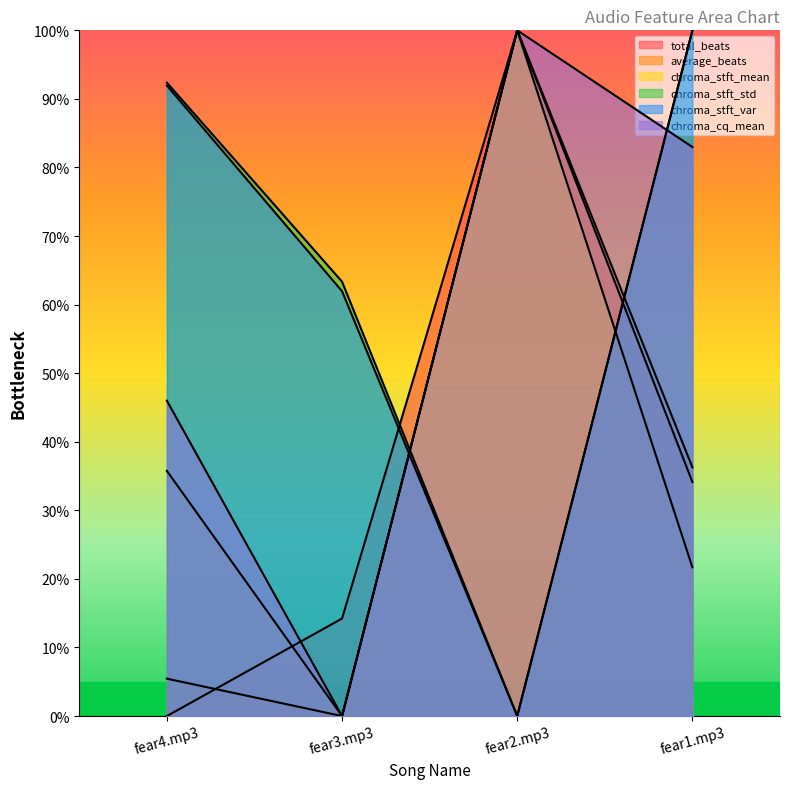

Is the value of chroma_stft_std at fear1.mp3 greater than the value of average_beats at fear2.mp3?

No